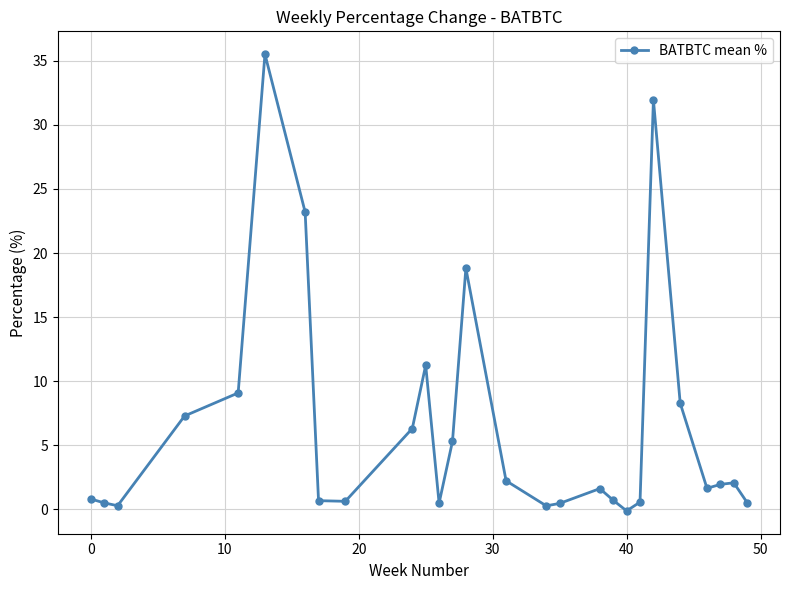

True or false: there are more than 1 points higher than both neighbors.

True